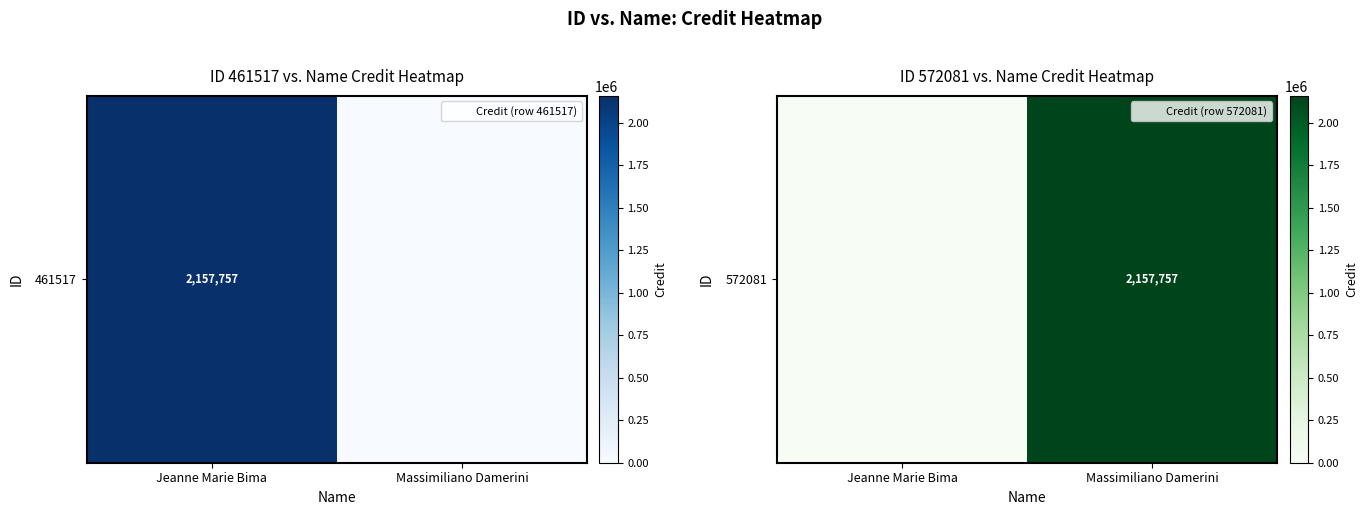

What is the sum of all values?

2157757